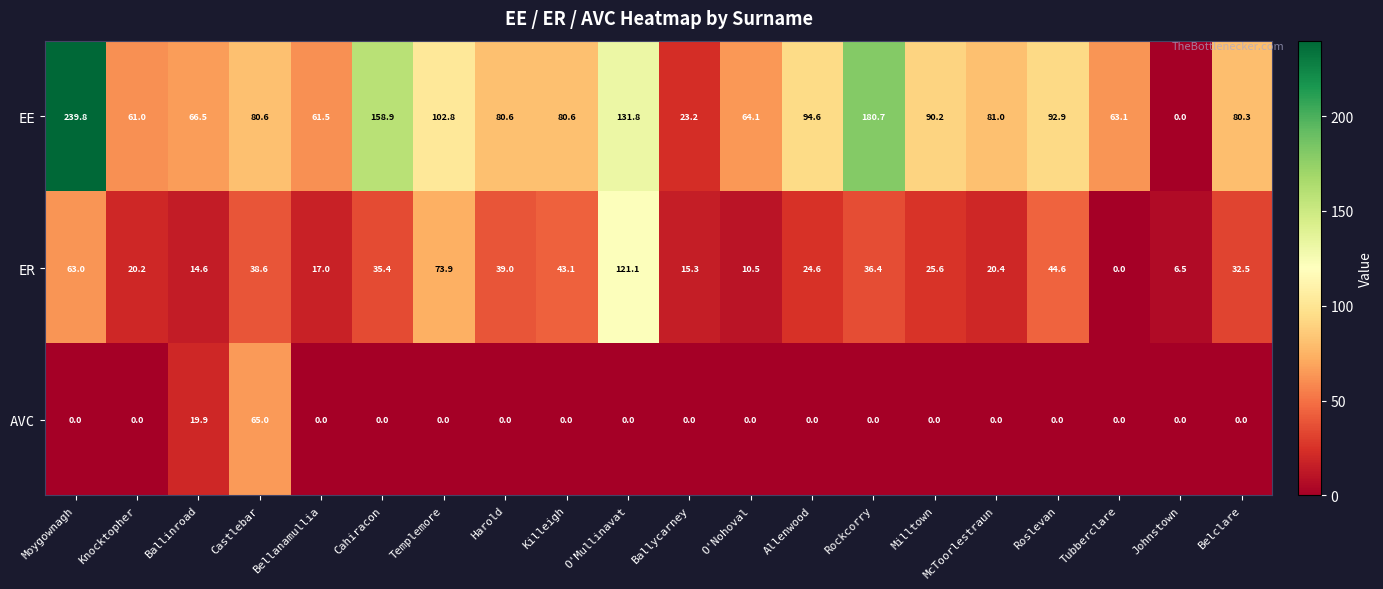

Which series has the widest spread of values?

EE